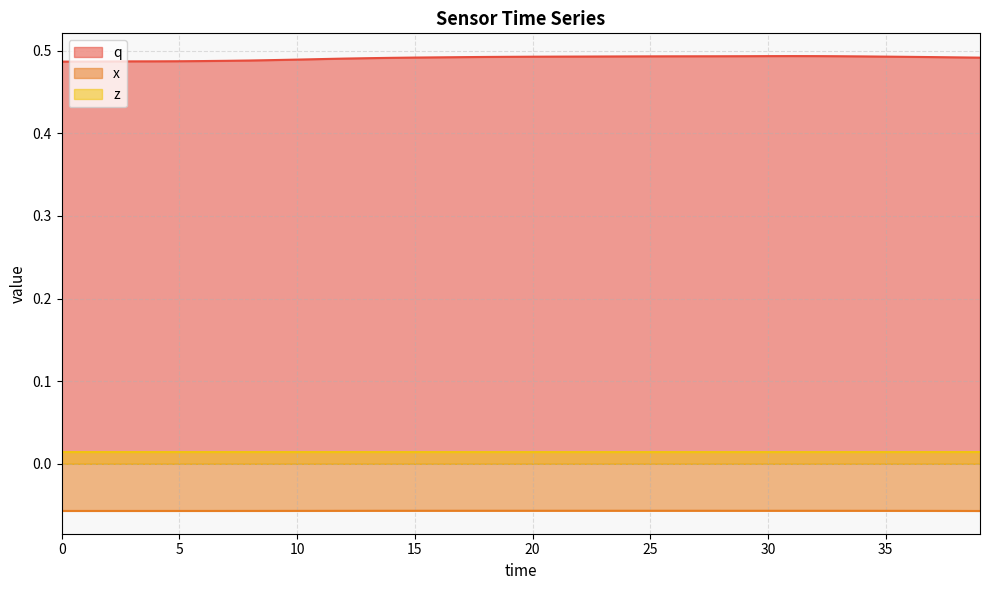

What is the total value across all series at 17?

0.4